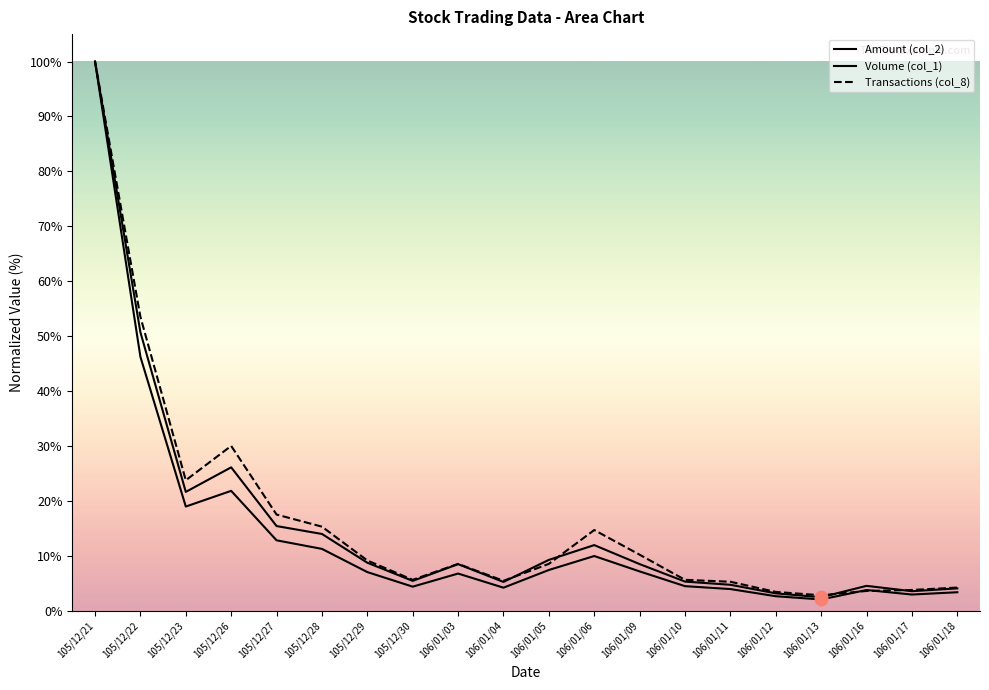

What are all the series names shown in the legend?

Volume (col_1), Amount (col_2), Transactions (col_8)